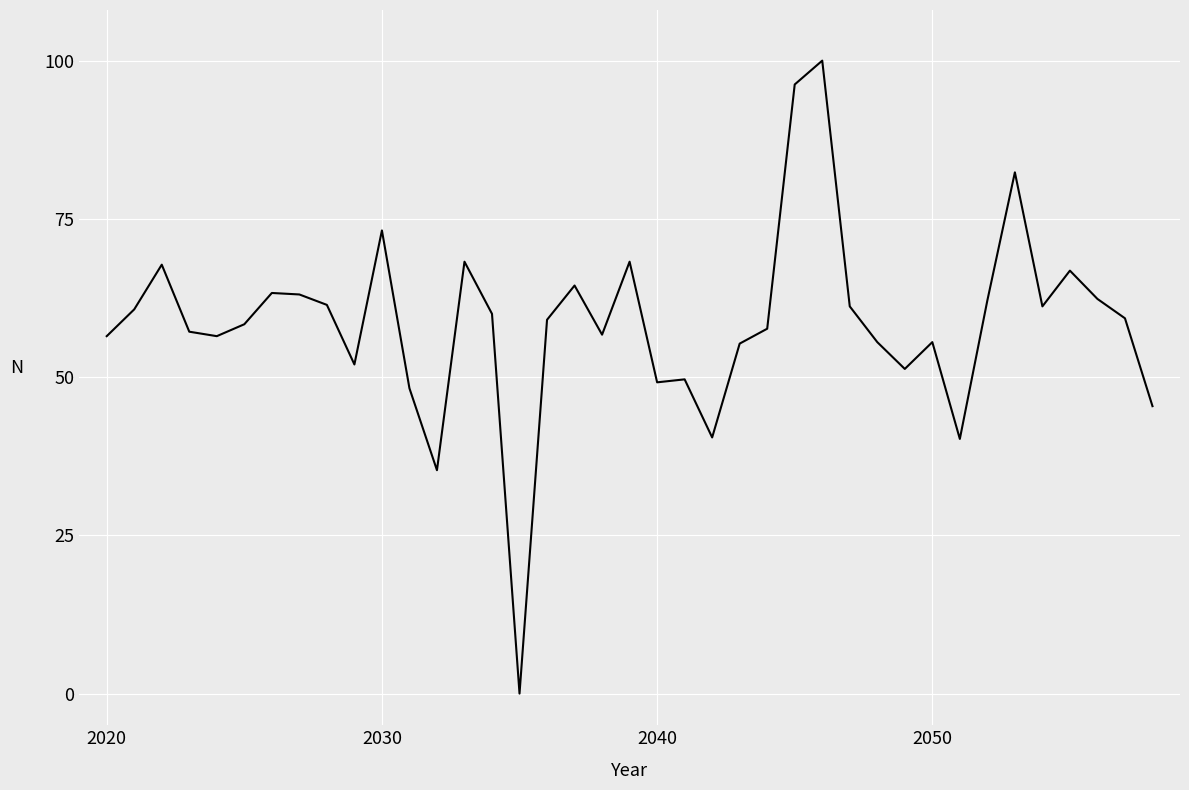

What is the difference between the maximum and minimum values?

100.0